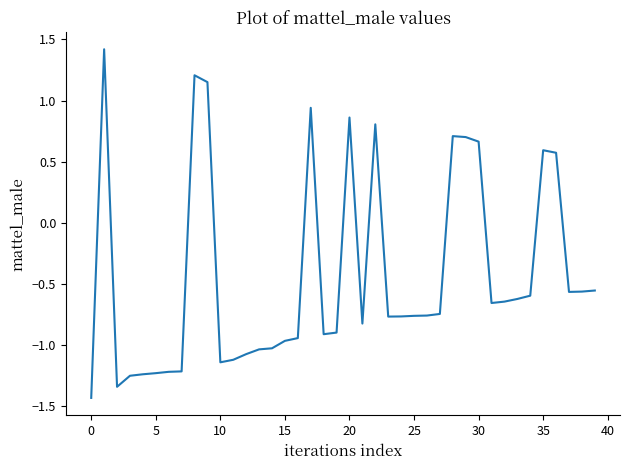

What is the maximum value shown in the chart?

1.4